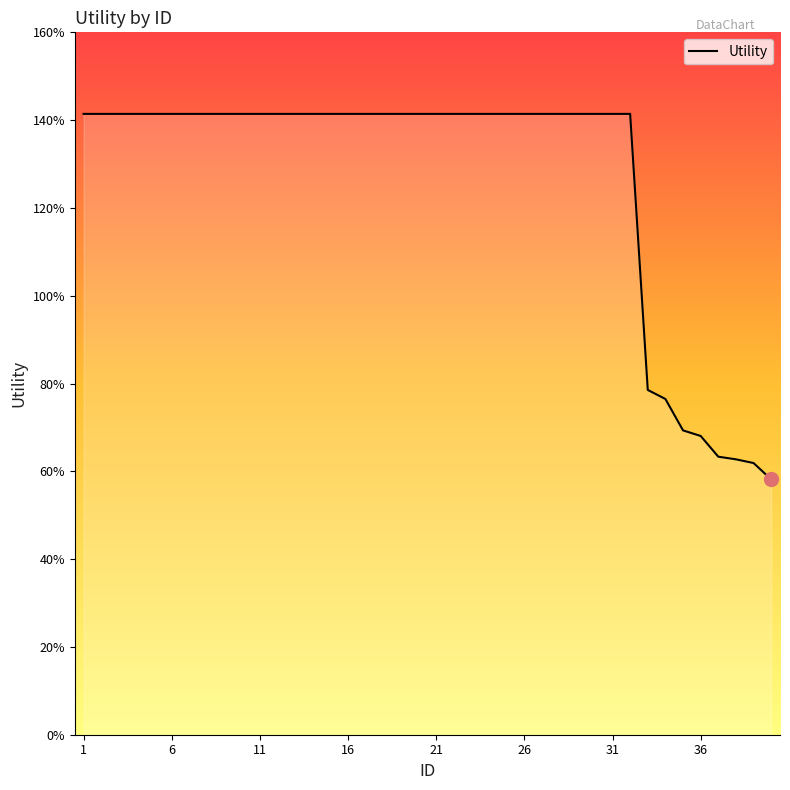

How many lines are shown in the chart?

1